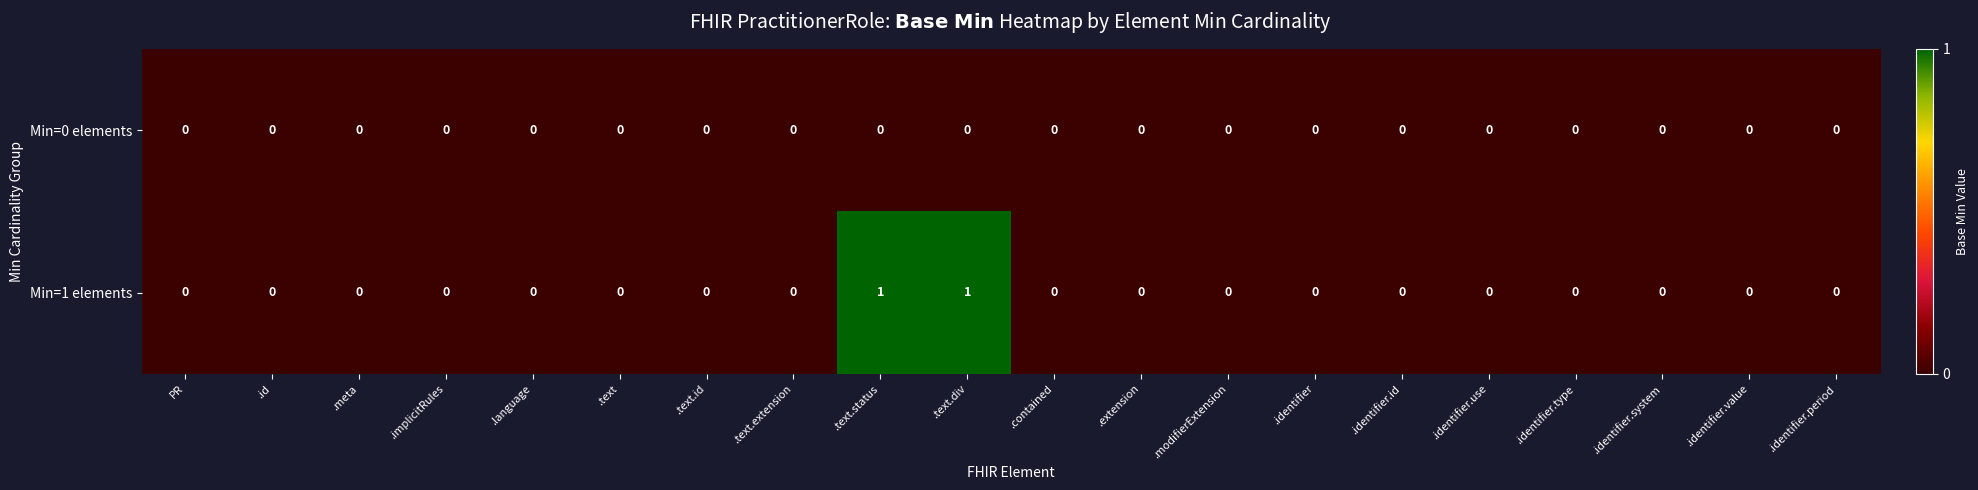

Which series has the widest spread of values?

Min=1 elements